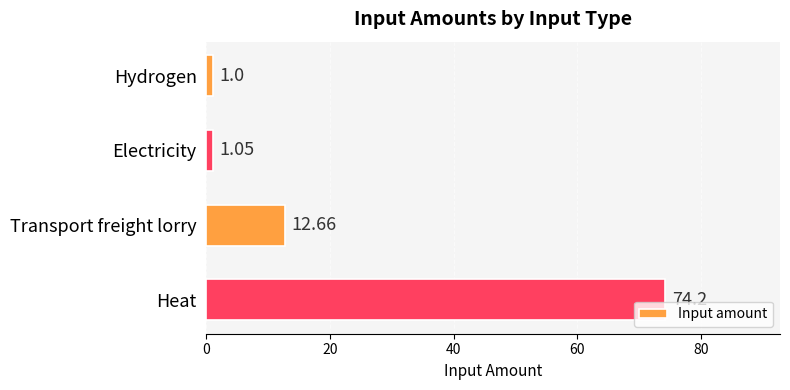

What is the smallest value displayed?

1.0